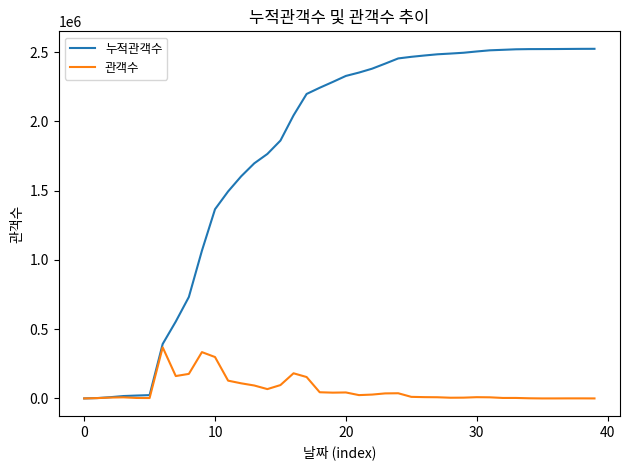

Which series has the largest range (max minus min)?

누적관객수